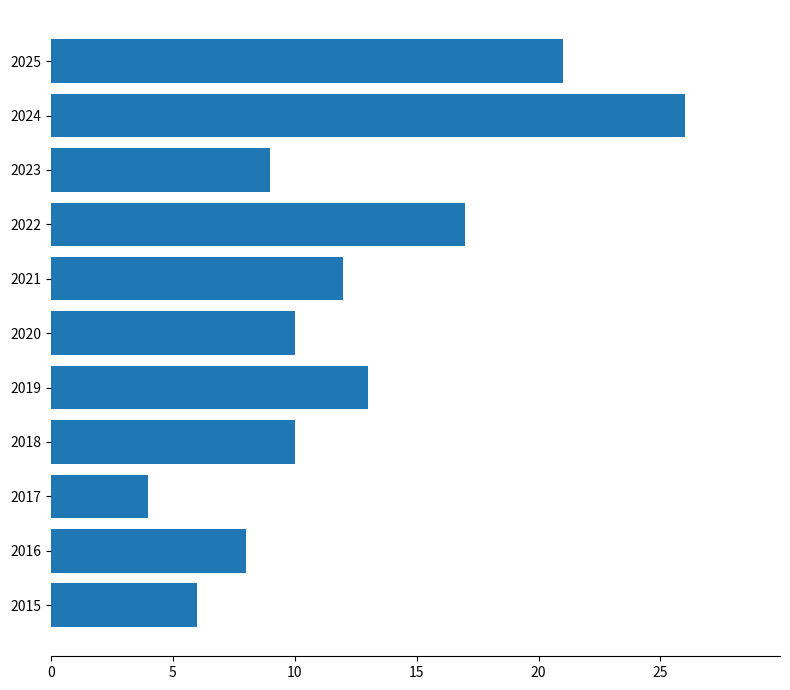

Which category has the highest value across all series?

2024